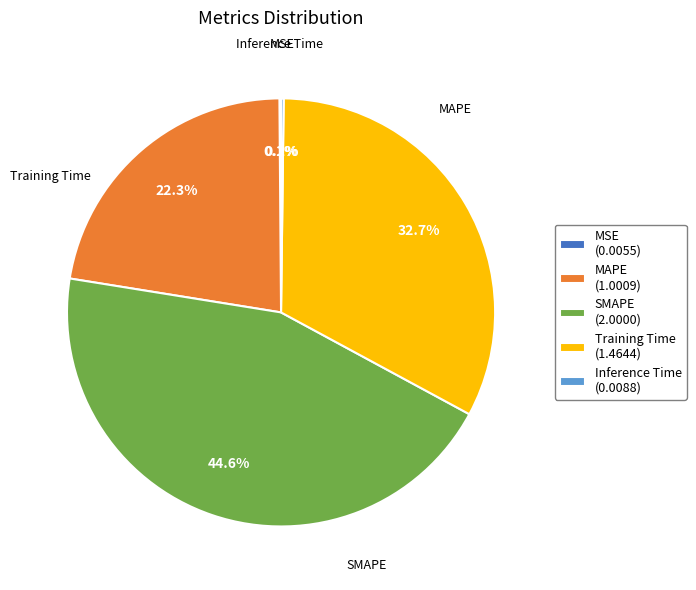

Is Training Time (1.4644) the majority of the pie?

No